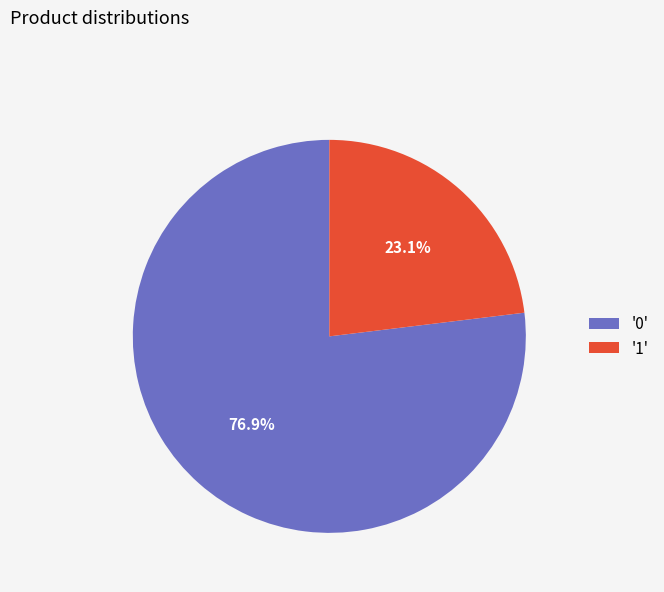

Is '1' the majority of the pie?

No